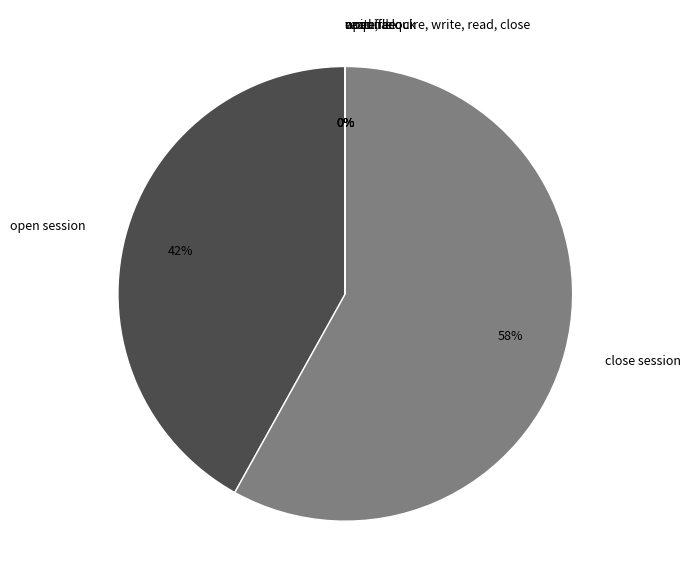

To the nearest percent, what is the difference between the largest and smallest slice percentages?

58%